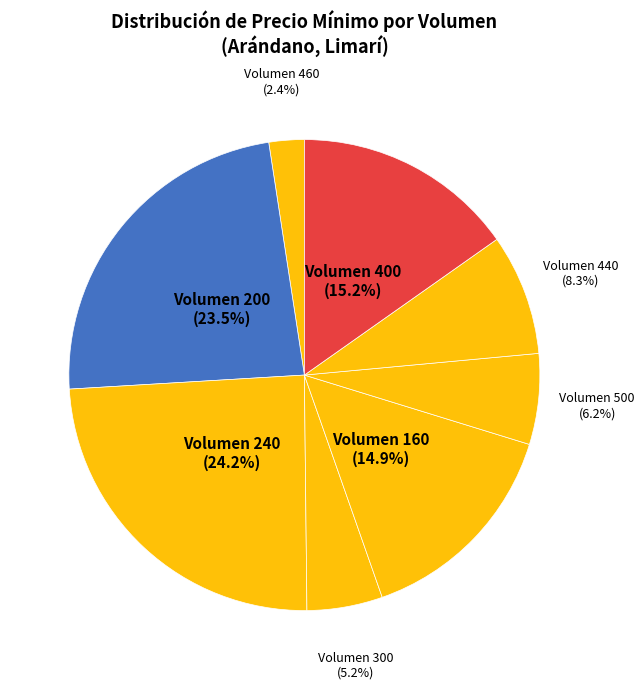

Which category has the smallest portion of the pie?

Volumen 460